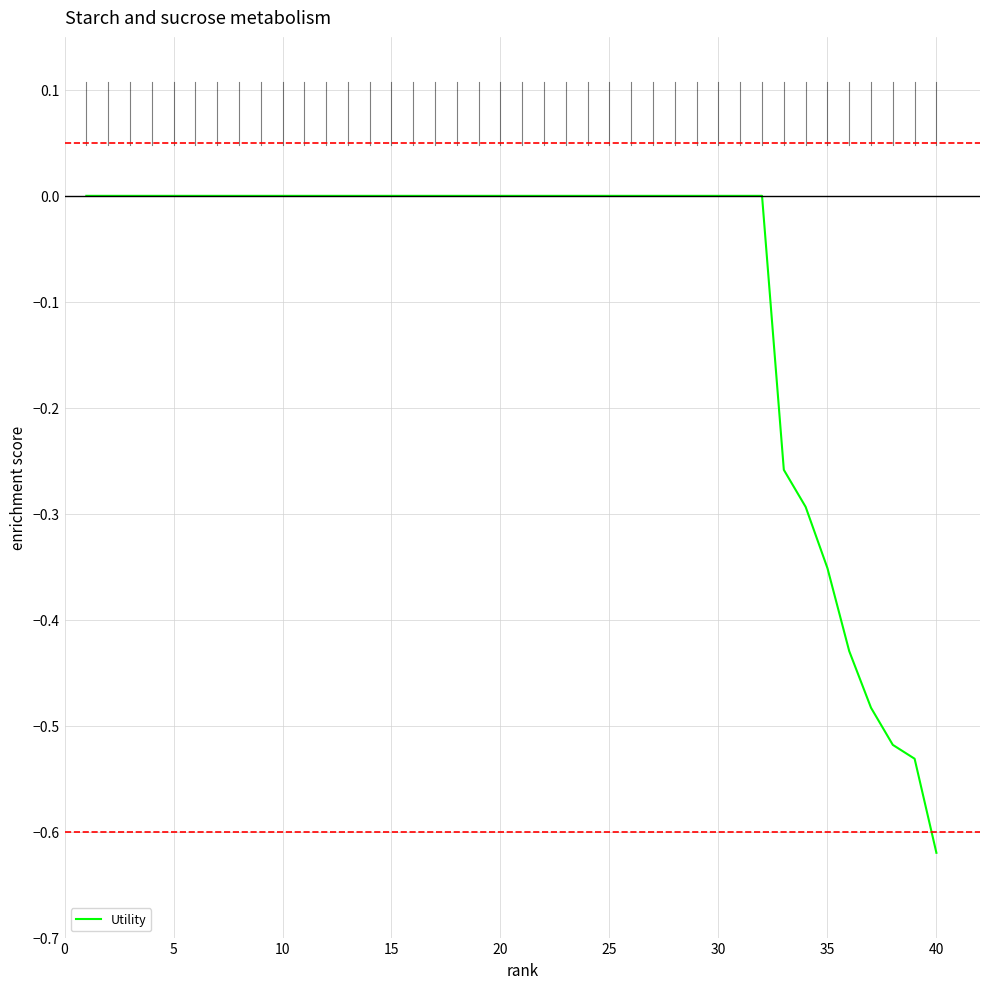

How many lines are shown in the chart?

1